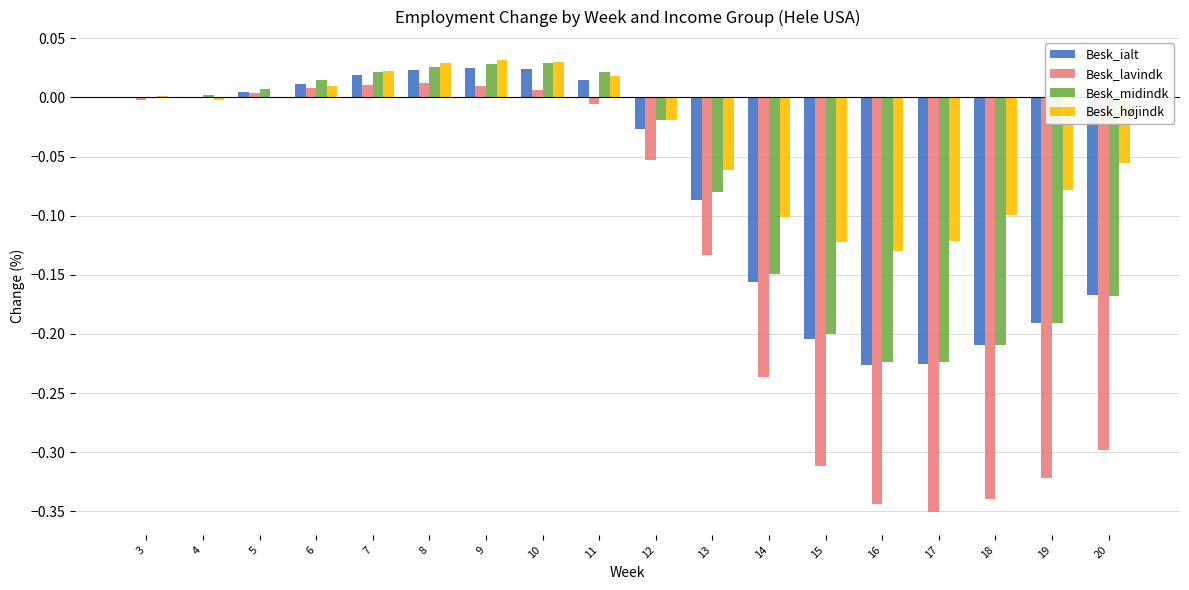

Which series changed the most between 11 and 15?

Besk_lavindk